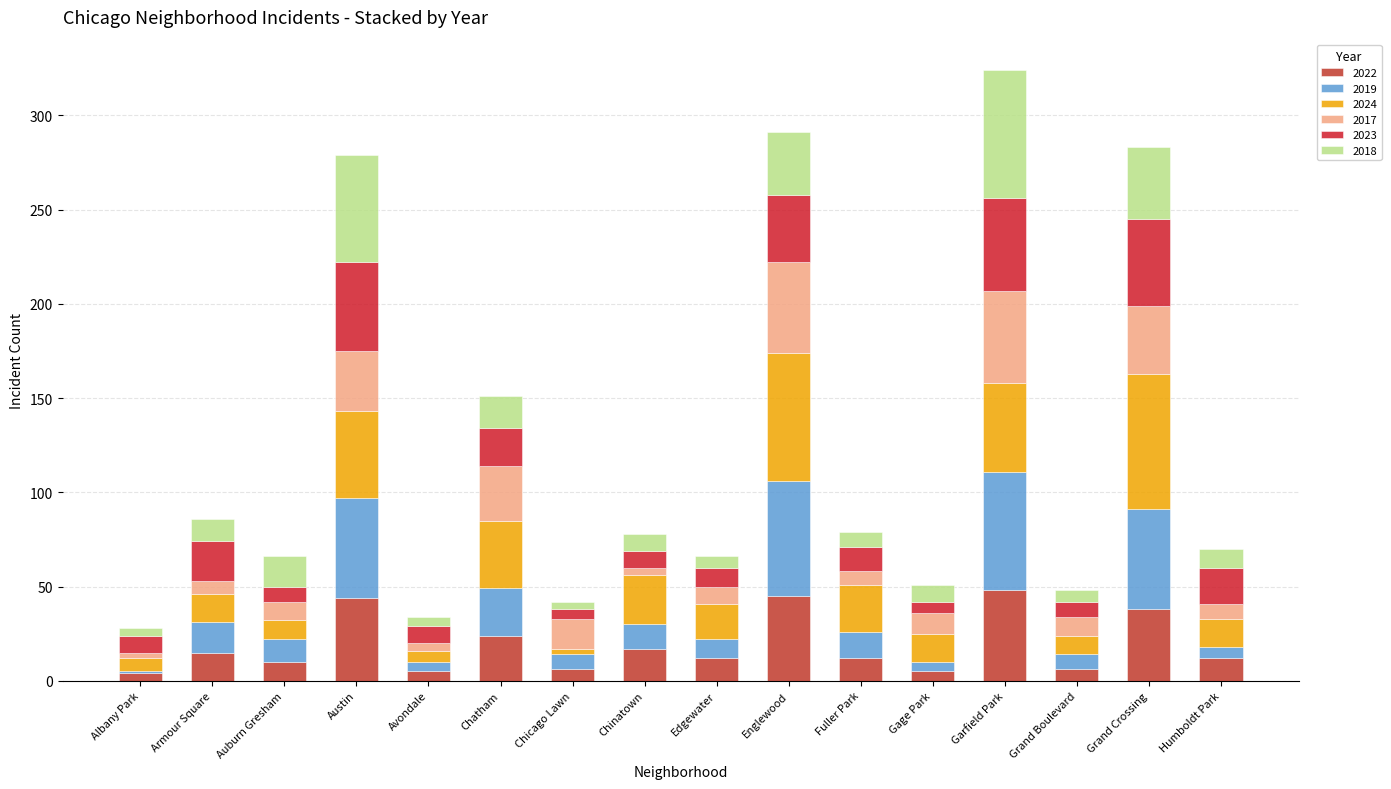

What position from the right is Chicago Lawn?

10